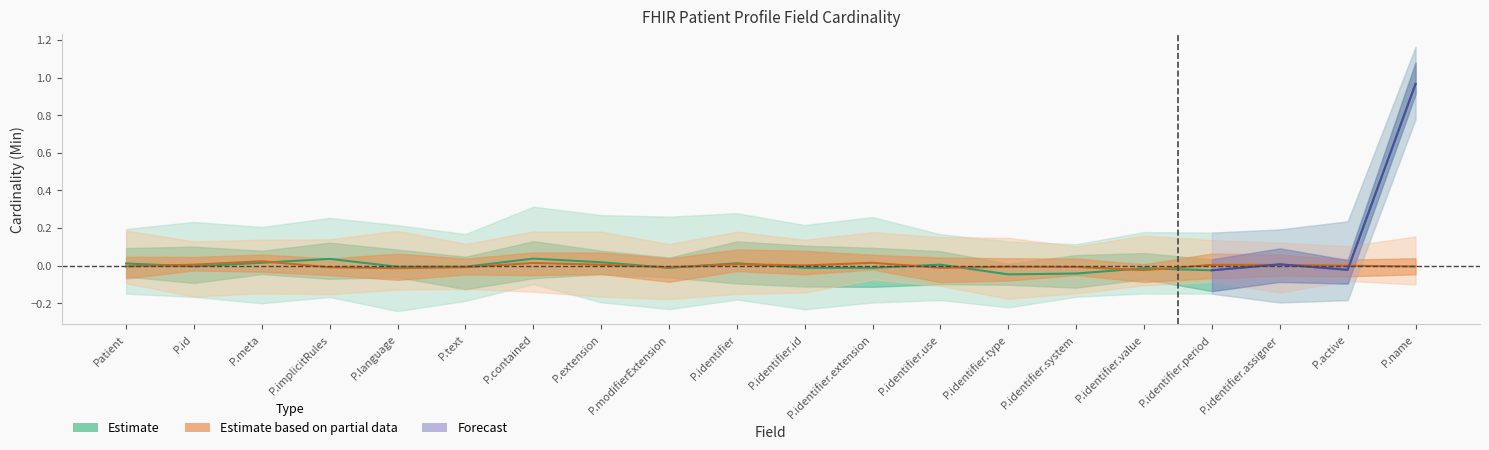

Where does the data first go above 0?

Patient